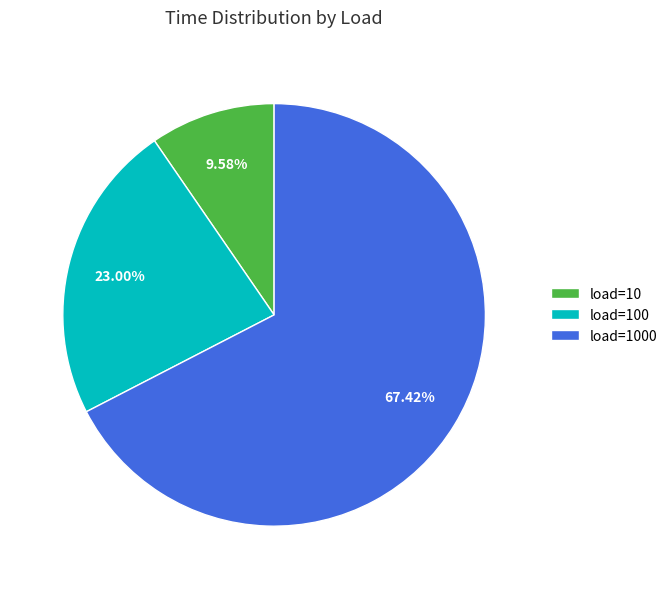

What percentage do load=10 and load=100 together represent?

32.6%